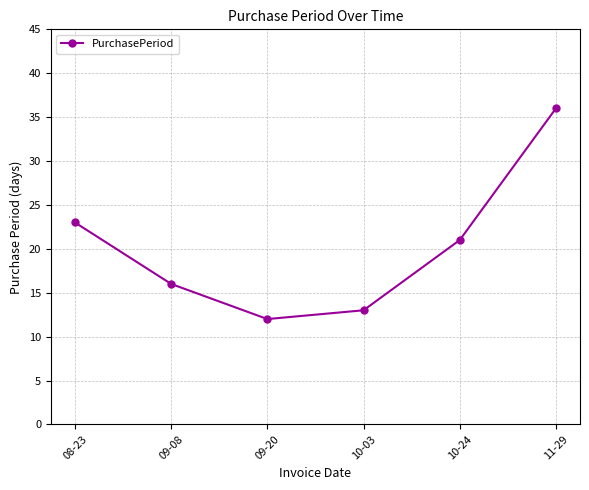

Count the number of categories in the chart.

6